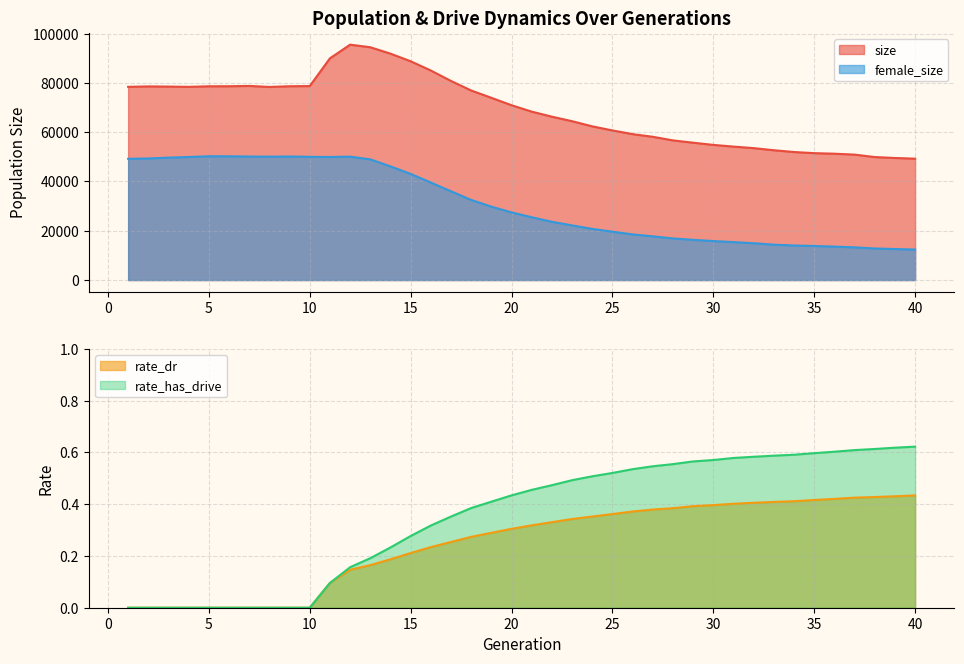

True or false: rate_dr and size cross at least once.

False